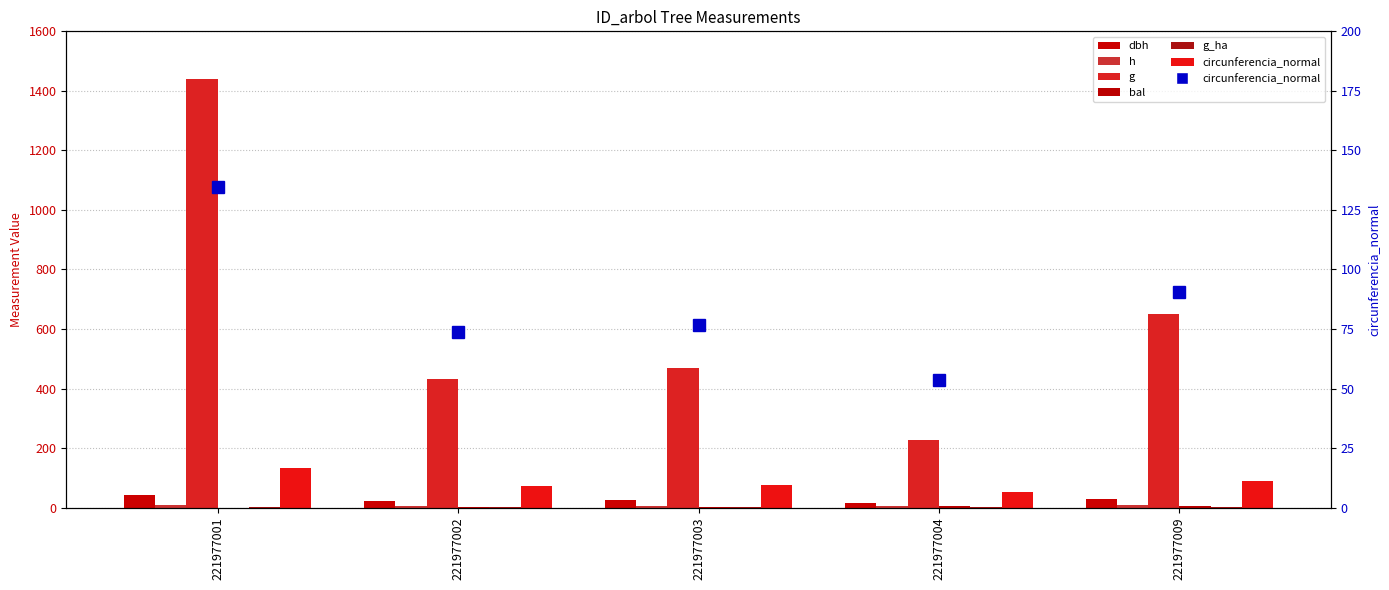

What is the maximum value for h?

8.7